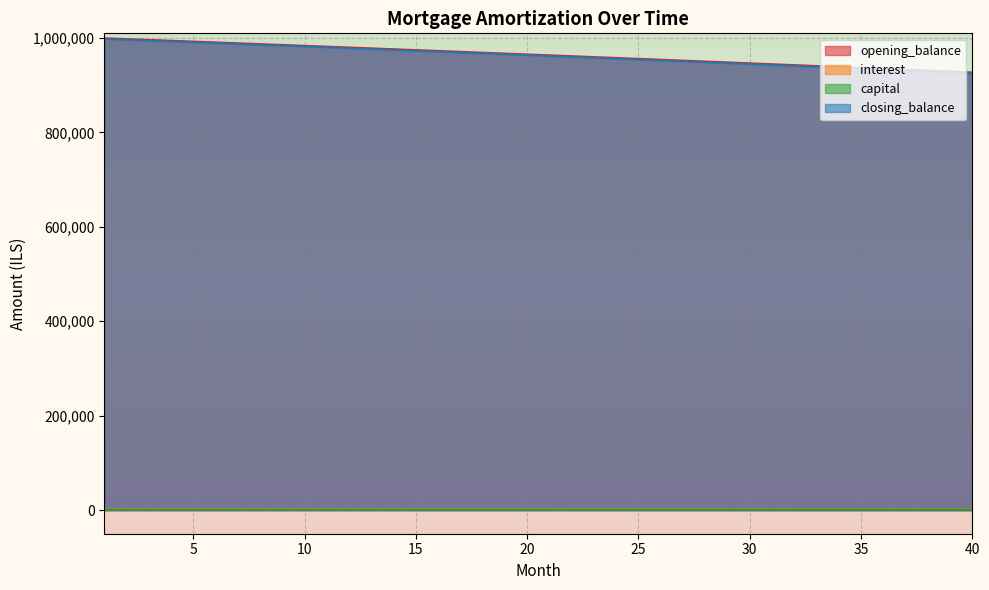

At how many categories does at least one series exceed 634414?

40